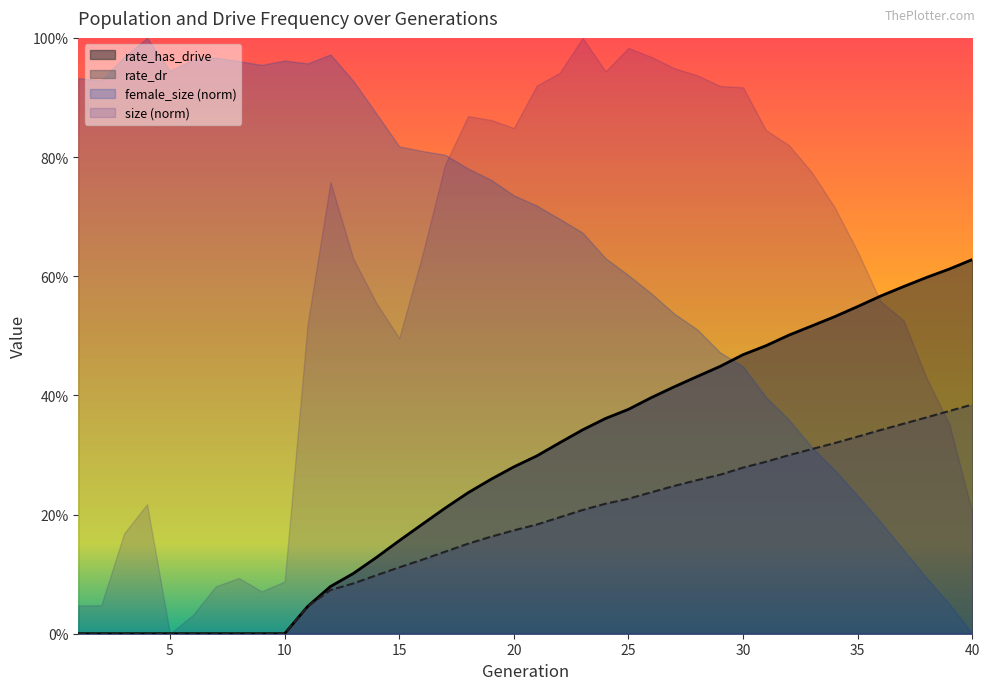

What is the value of the rate_has_drive point at the 26th from the left?

0.4